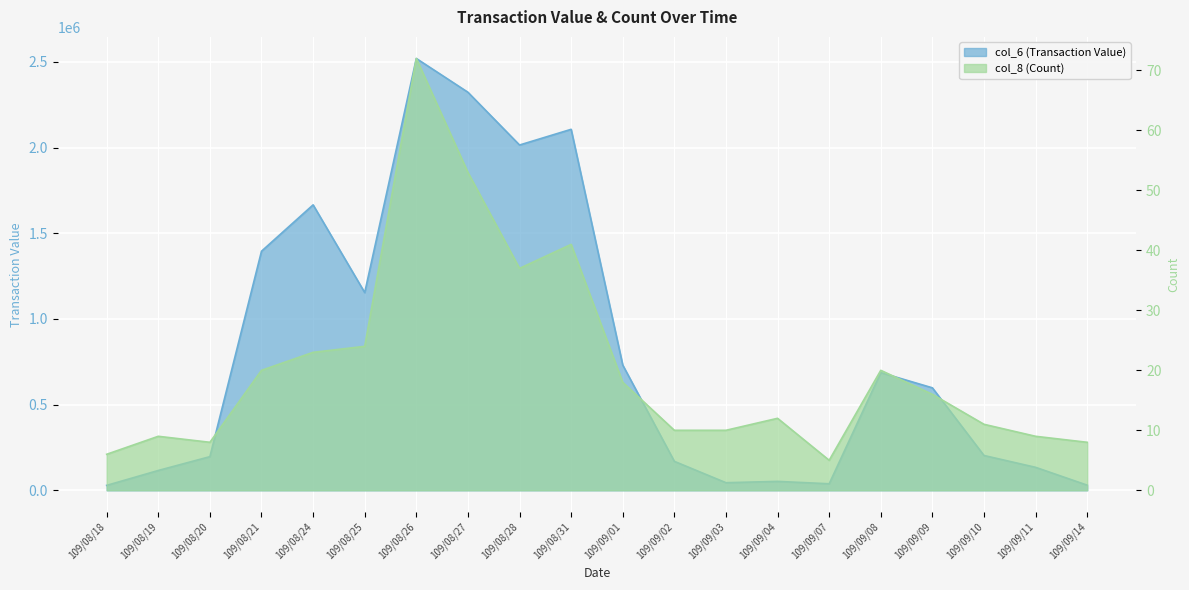

What is the label of the 18th point from the left?

109/09/10